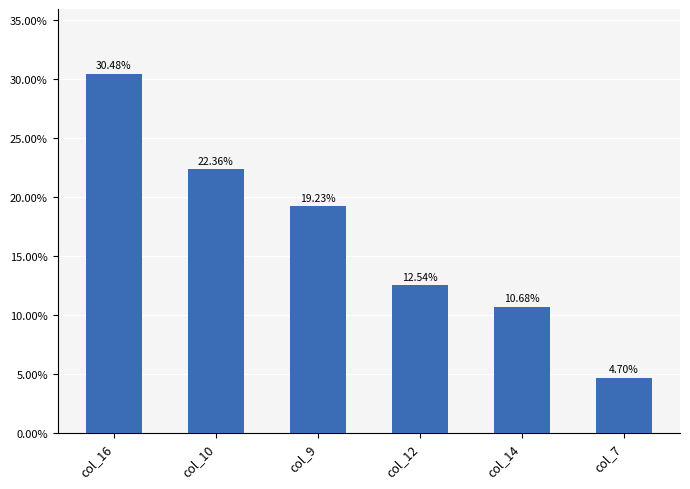

Where does the data first go above 19?

col_16